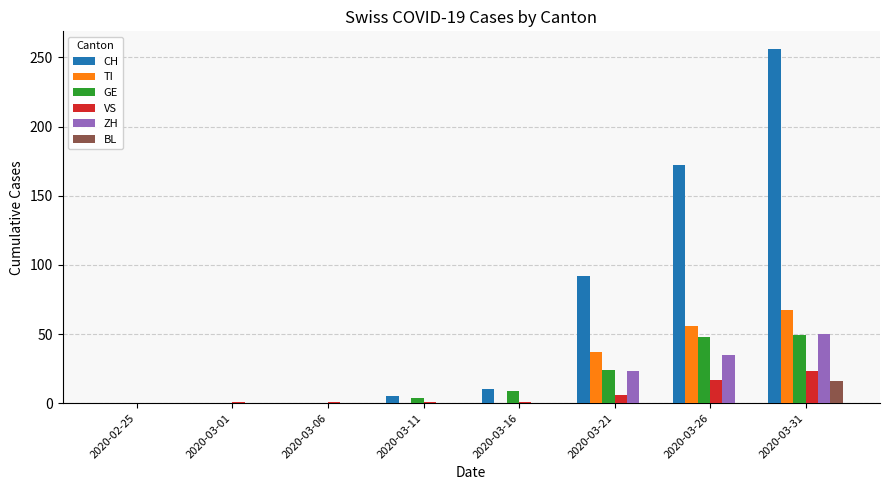

Between 2020-03-16 and 2020-03-31, which series saw the biggest shift?

CH